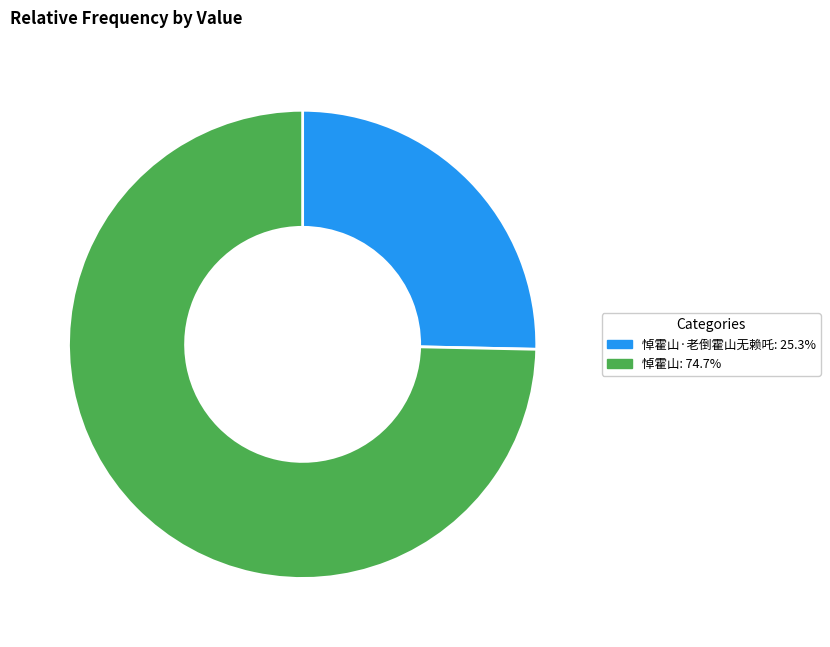

Does any single category account for the majority?

Yes